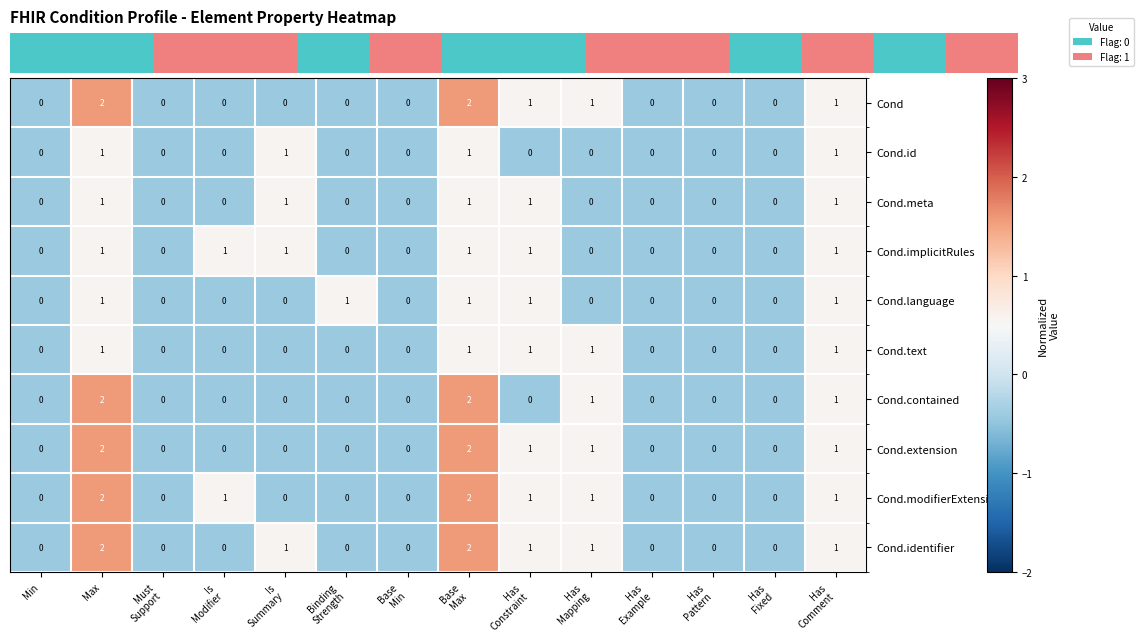

Count the Cond.contained values in the range 0 to 1.

12